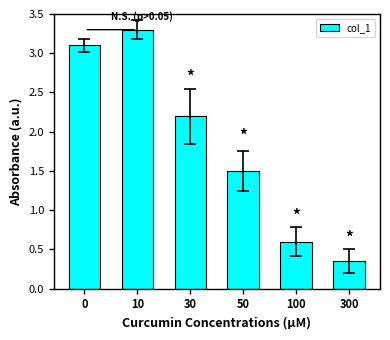

Are the bars horizontal?

No